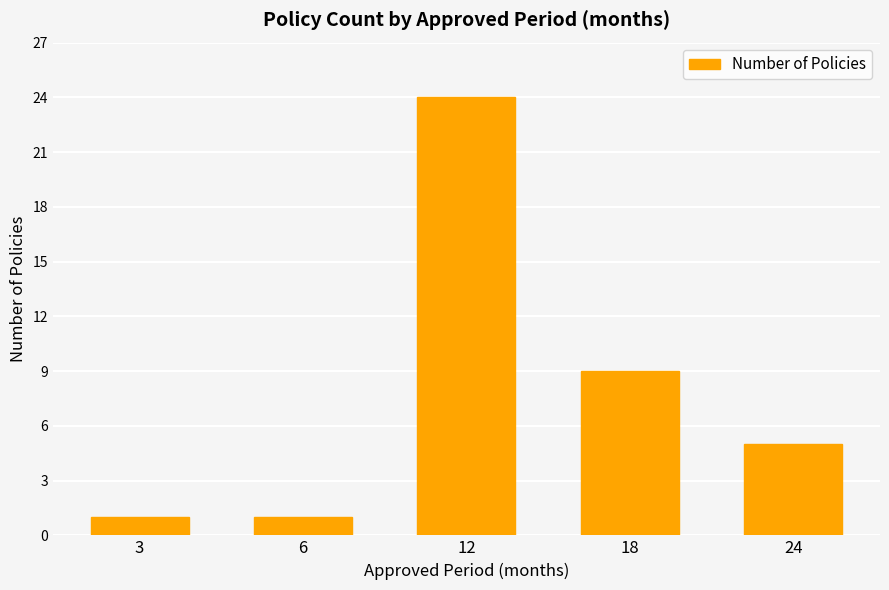

What is the difference between the second highest and minimum values?

8